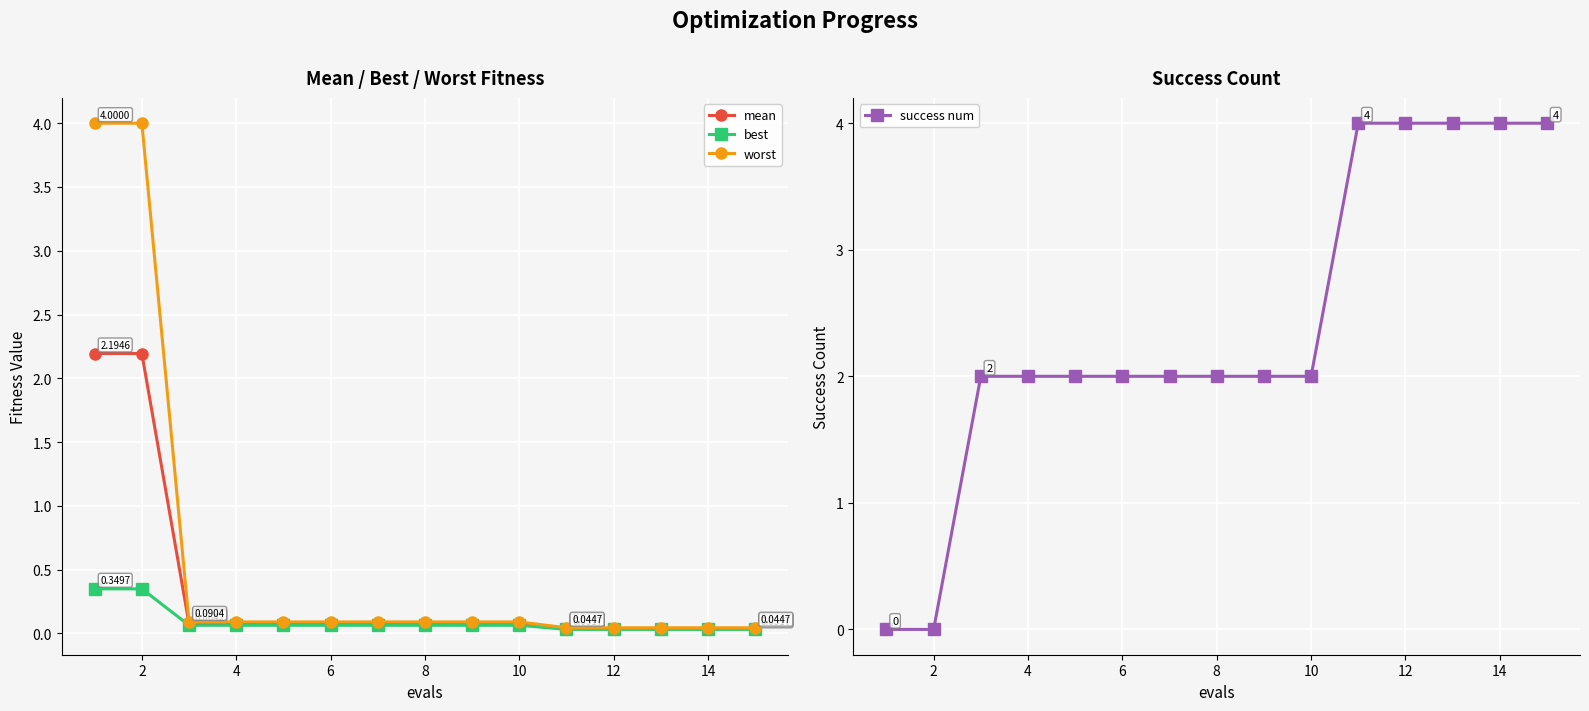

What is the sum of the best values at 8 and 12?

0.1